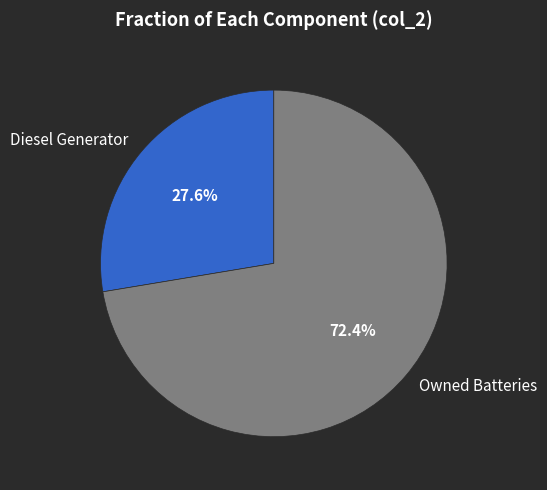

Is it true that Owned Batteries is 63% of the pie?

False